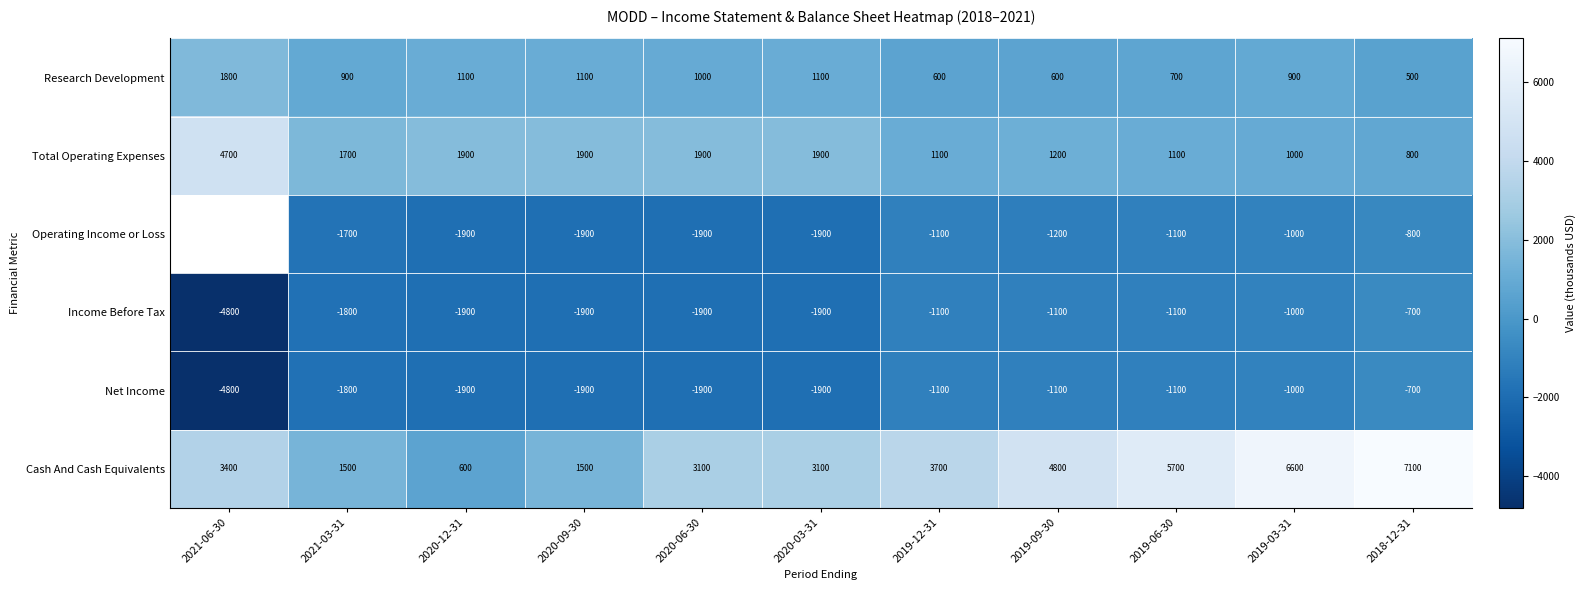

What is the sum of the Total Operating Expenses values at 2019-12-31 and 2021-03-31?

2800